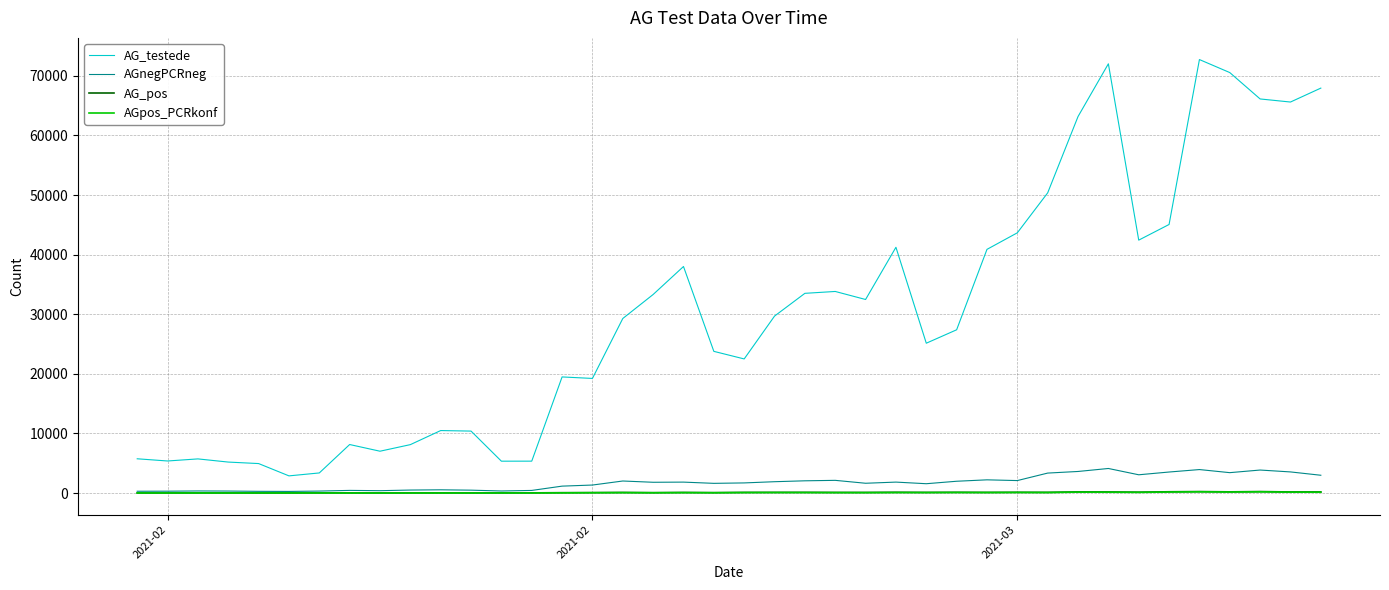

At how many categories does at least one series exceed 17901?

26